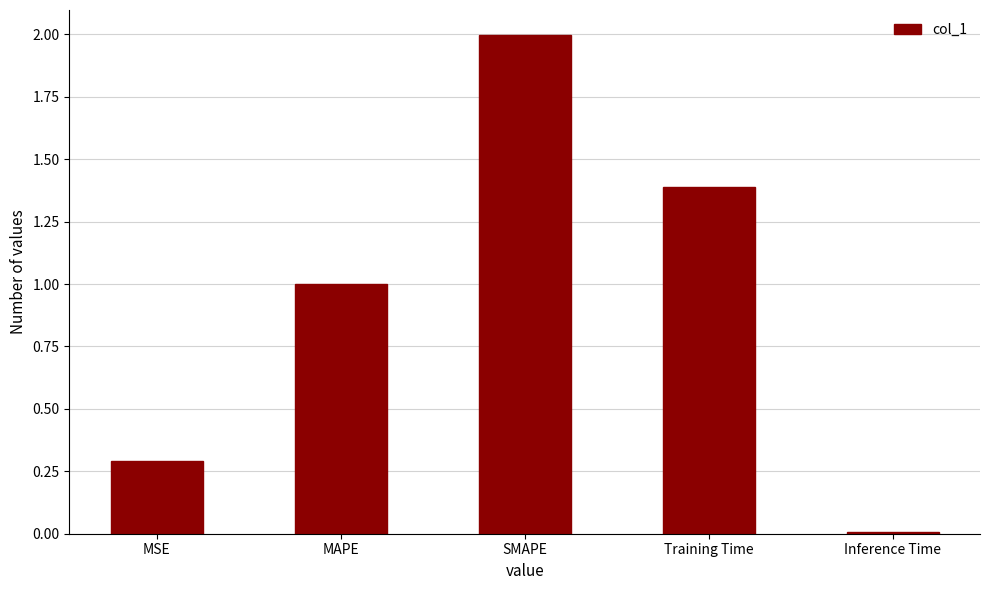

True or false: the data shows 1.5 at MAPE.

False